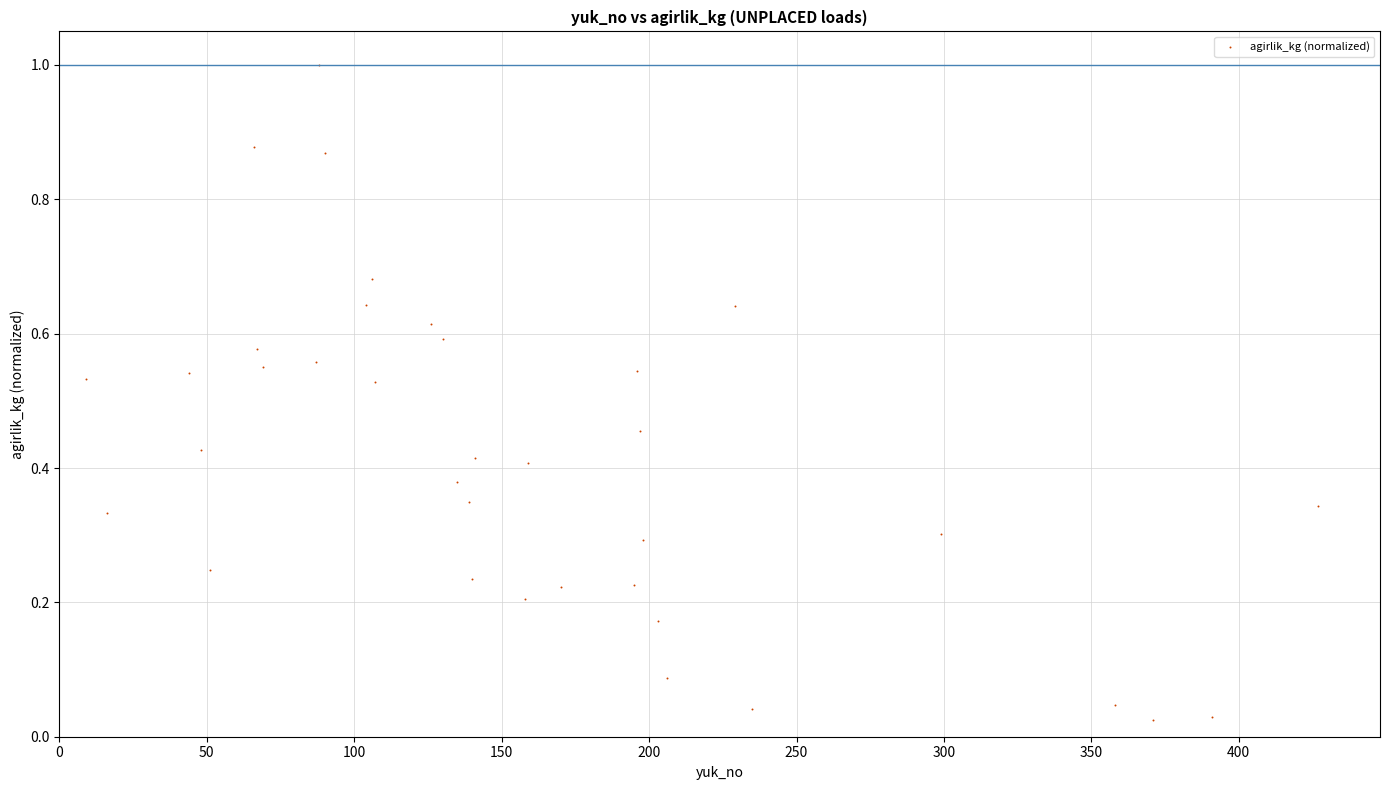

What is the range of X values (max minus min)?

418.0